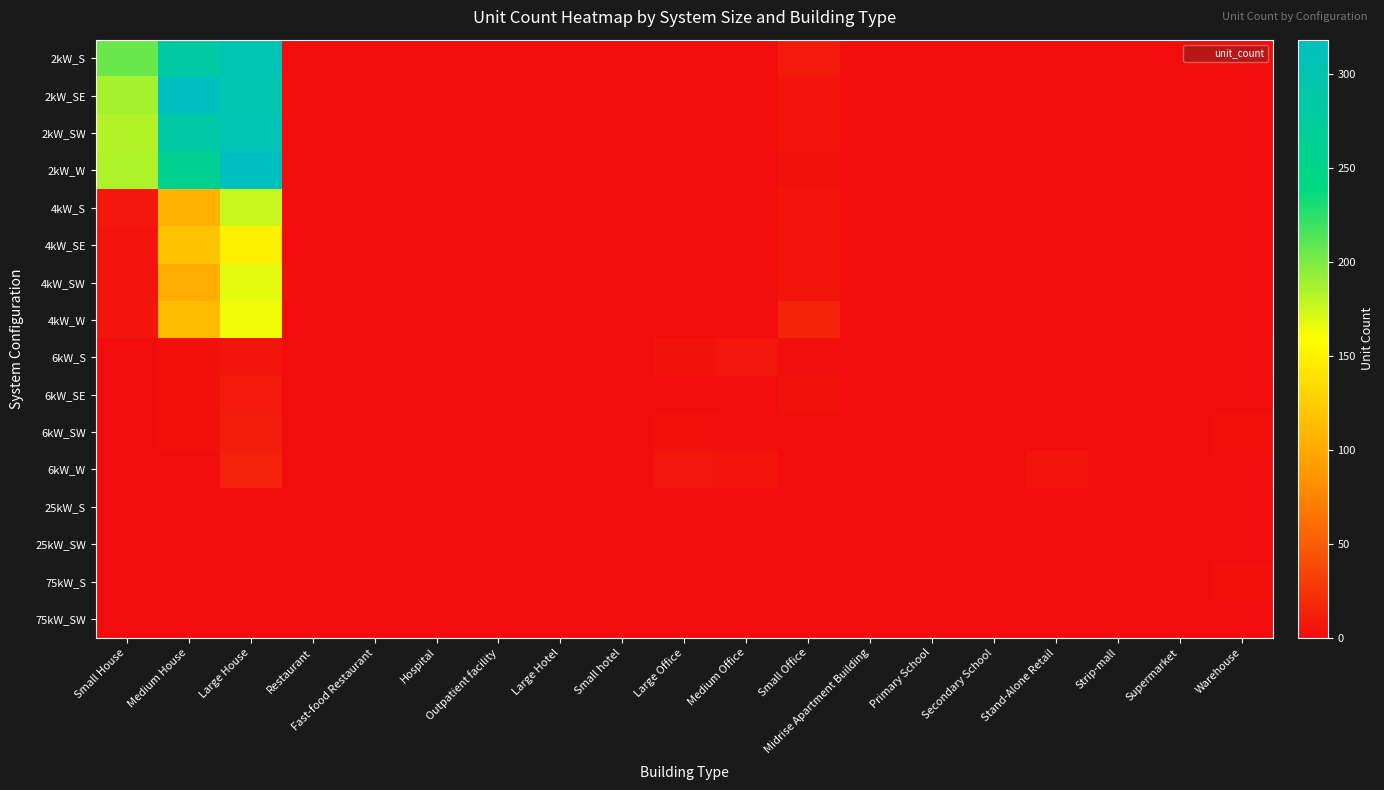

Reading right to left, transcribe all the data shown in this chart.

2kW_S: Warehouse=0	Supermarket=0	Strip-mall=0	Stand-Alone Retail=0	Secondary School=0	Primary School=0	Midrise Apartment Building=0	Small Office=9	Medium Office=0	Large Office=0	Small hotel=0	Large Hotel=0	Outpatient facility=0	Hospital=0	Fast-food Restaurant=1	Restaurant=0	Large House=303	Medium House=283	Small House=205
2kW_SE: Warehouse=0	Supermarket=1	Strip-mall=0	Stand-Alone Retail=0	Secondary School=0	Primary School=0	Midrise Apartment Building=0	Small Office=5	Medium Office=0	Large Office=0	Small hotel=0	Large Hotel=0	Outpatient facility=0	Hospital=0	Fast-food Restaurant=2	Restaurant=0	Large House=298	Medium House=318	Small House=187
2kW_SW: Warehouse=0	Supermarket=0	Strip-mall=0	Stand-Alone Retail=0	Secondary School=0	Primary School=0	Midrise Apartment Building=0	Small Office=5	Medium Office=2	Large Office=0	Small hotel=0	Large Hotel=0	Outpatient facility=0	Hospital=0	Fast-food Restaurant=0	Restaurant=0	Large House=302	Medium House=288	Small House=183
2kW_W: Warehouse=0	Supermarket=0	Strip-mall=0	Stand-Alone Retail=0	Secondary School=0	Primary School=0	Midrise Apartment Building=0	Small Office=4	Medium Office=0	Large Office=0	Small hotel=0	Large Hotel=0	Outpatient facility=0	Hospital=0	Fast-food Restaurant=2	Restaurant=2	Large House=318	Medium House=262	Small House=185
4kW_S: Warehouse=0	Supermarket=0	Strip-mall=0	Stand-Alone Retail=0	Secondary School=0	Primary School=0	Midrise Apartment Building=0	Small Office=6	Medium Office=2	Large Office=0	Small hotel=0	Large Hotel=0	Outpatient facility=0	Hospital=0	Fast-food Restaurant=0	Restaurant=2	Large House=177	Medium House=106	Small House=8
4kW_SE: Warehouse=1	Supermarket=0	Strip-mall=0	Stand-Alone Retail=0	Secondary School=0	Primary School=0	Midrise Apartment Building=0	Small Office=5	Medium Office=1	Large Office=2	Small hotel=0	Large Hotel=0	Outpatient facility=0	Hospital=0	Fast-food Restaurant=0	Restaurant=1	Large House=150	Medium House=119	Small House=5
4kW_SW: Warehouse=0	Supermarket=0	Strip-mall=0	Stand-Alone Retail=0	Secondary School=0	Primary School=0	Midrise Apartment Building=0	Small Office=5	Medium Office=2	Large Office=0	Small hotel=0	Large Hotel=0	Outpatient facility=0	Hospital=0	Fast-food Restaurant=0	Restaurant=2	Large House=167	Medium House=103	Small House=5
4kW_W: Warehouse=0	Supermarket=0	Strip-mall=0	Stand-Alone Retail=0	Secondary School=0	Primary School=0	Midrise Apartment Building=0	Small Office=16	Medium Office=0	Large Office=0	Small hotel=0	Large Hotel=0	Outpatient facility=0	Hospital=0	Fast-food Restaurant=0	Restaurant=1	Large House=163	Medium House=113	Small House=6
6kW_S: Warehouse=2	Supermarket=0	Strip-mall=0	Stand-Alone Retail=1	Secondary School=1	Primary School=1	Midrise Apartment Building=0	Small Office=2	Medium Office=7	Large Office=4	Small hotel=1	Large Hotel=0	Outpatient facility=0	Hospital=0	Fast-food Restaurant=0	Restaurant=0	Large House=6	Medium House=3	Small House=0
6kW_SE: Warehouse=1	Supermarket=0	Strip-mall=1	Stand-Alone Retail=0	Secondary School=0	Primary School=1	Midrise Apartment Building=1	Small Office=4	Medium Office=1	Large Office=1	Small hotel=1	Large Hotel=0	Outpatient facility=0	Hospital=0	Fast-food Restaurant=0	Restaurant=0	Large House=9	Medium House=3	Small House=0
6kW_SW: Warehouse=3	Supermarket=0	Strip-mall=1	Stand-Alone Retail=0	Secondary School=0	Primary School=0	Midrise Apartment Building=1	Small Office=2	Medium Office=2	Large Office=3	Small hotel=0	Large Hotel=0	Outpatient facility=0	Hospital=0	Fast-food Restaurant=0	Restaurant=0	Large House=11	Medium House=3	Small House=0
6kW_W: Warehouse=2	Supermarket=0	Strip-mall=0	Stand-Alone Retail=5	Secondary School=0	Primary School=0	Midrise Apartment Building=0	Small Office=1	Medium Office=6	Large Office=7	Small hotel=0	Large Hotel=0	Outpatient facility=0	Hospital=0	Fast-food Restaurant=0	Restaurant=1	Large House=14	Medium House=1	Small House=0
25kW_S: Warehouse=1	Supermarket=0	Strip-mall=0	Stand-Alone Retail=0	Secondary School=0	Primary School=0	Midrise Apartment Building=0	Small Office=0	Medium Office=0	Large Office=0	Small hotel=0	Large Hotel=0	Outpatient facility=1	Hospital=0	Fast-food Restaurant=0	Restaurant=0	Large House=0	Medium House=0	Small House=0
25kW_SW: Warehouse=0	Supermarket=0	Strip-mall=0	Stand-Alone Retail=0	Secondary School=1	Primary School=1	Midrise Apartment Building=0	Small Office=0	Medium Office=0	Large Office=1	Small hotel=0	Large Hotel=0	Outpatient facility=0	Hospital=0	Fast-food Restaurant=0	Restaurant=0	Large House=0	Medium House=0	Small House=0
75kW_S: Warehouse=3	Supermarket=0	Strip-mall=1	Stand-Alone Retail=0	Secondary School=0	Primary School=0	Midrise Apartment Building=0	Small Office=0	Medium Office=1	Large Office=2	Small hotel=0	Large Hotel=0	Outpatient facility=0	Hospital=0	Fast-food Restaurant=0	Restaurant=0	Large House=0	Medium House=0	Small House=0
75kW_SW: Warehouse=0	Supermarket=0	Strip-mall=0	Stand-Alone Retail=0	Secondary School=1	Primary School=0	Midrise Apartment Building=0	Small Office=0	Medium Office=0	Large Office=0	Small hotel=0	Large Hotel=0	Outpatient facility=0	Hospital=0	Fast-food Restaurant=0	Restaurant=0	Large House=0	Medium House=0	Small House=0